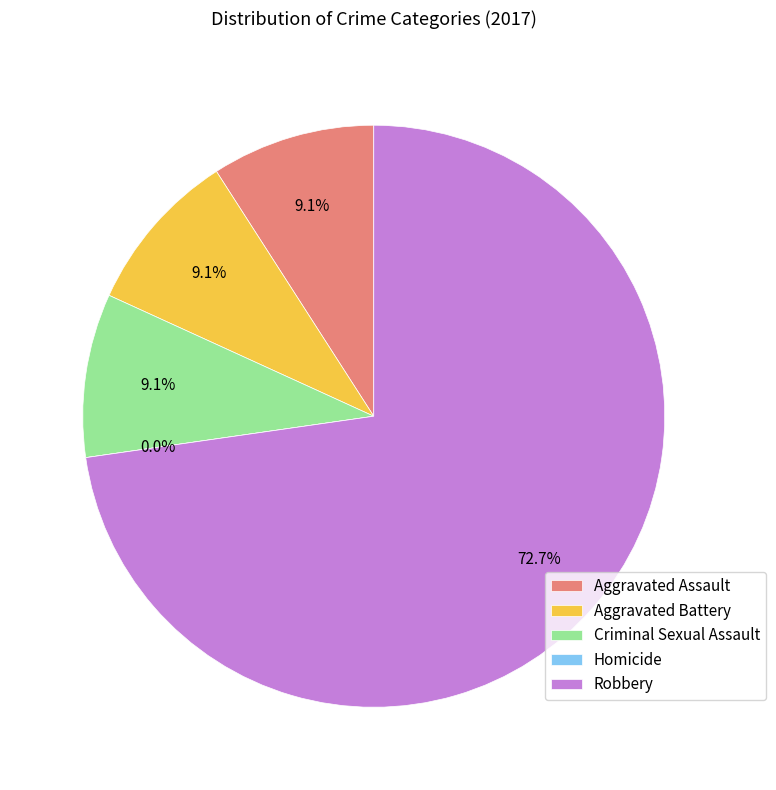

To the nearest percent, what is the average slice percentage?

20%